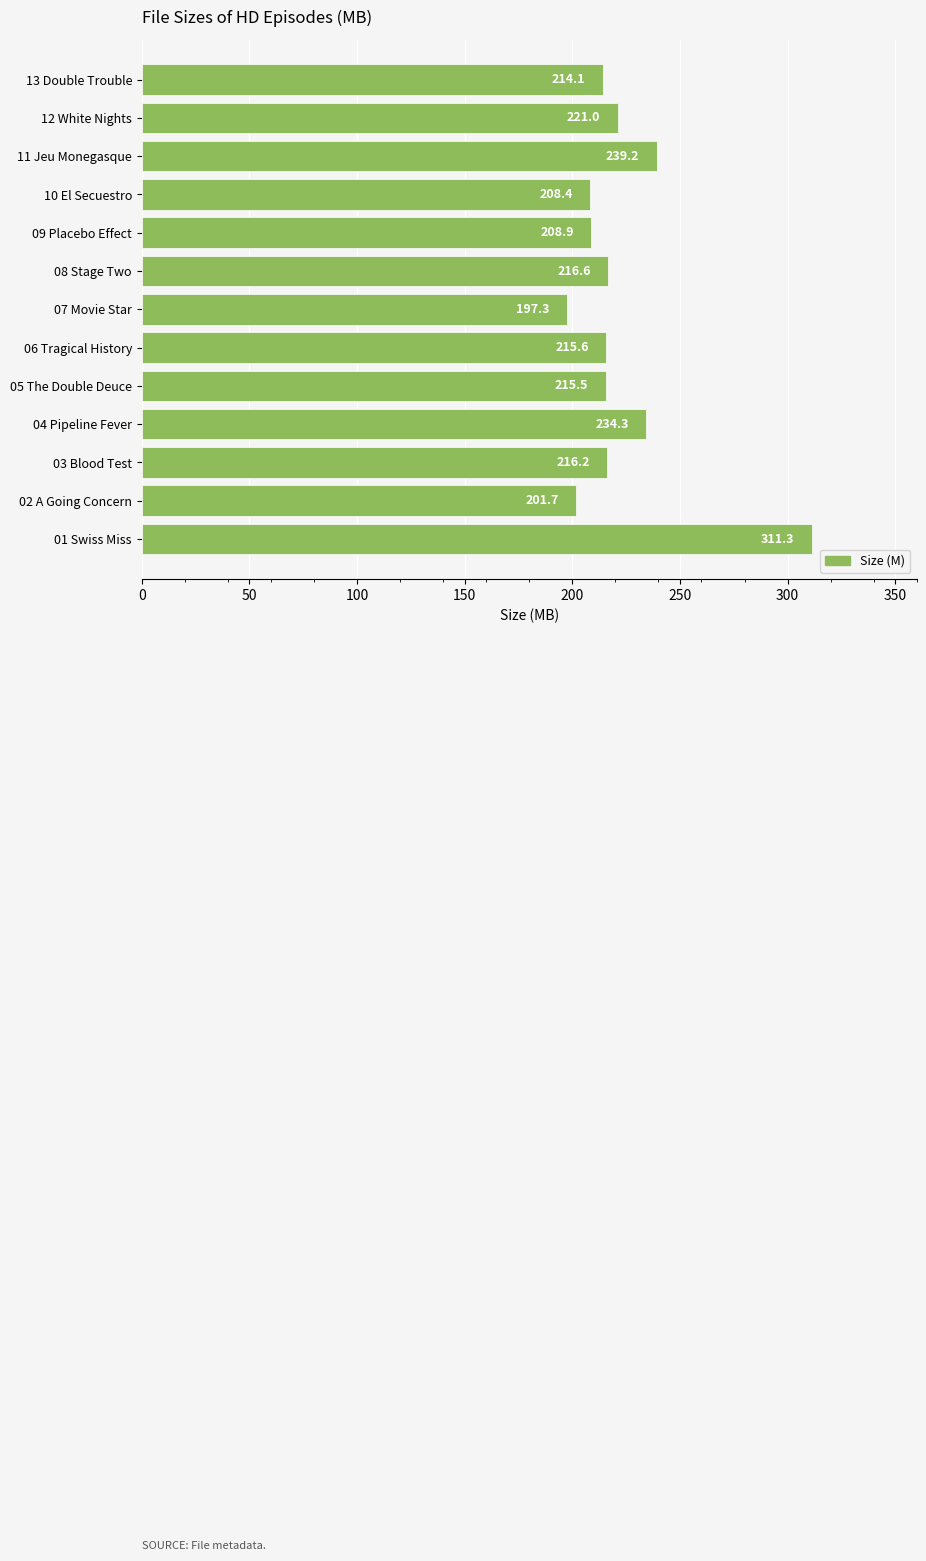

Between 09 Placebo Effect and 01 Swiss Miss, which is larger?

01 Swiss Miss